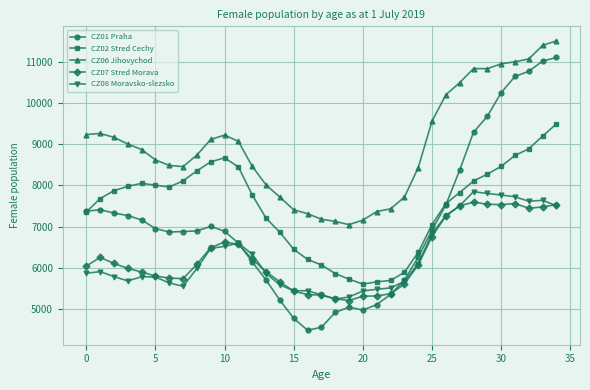

How many lines are shown in the chart?

5